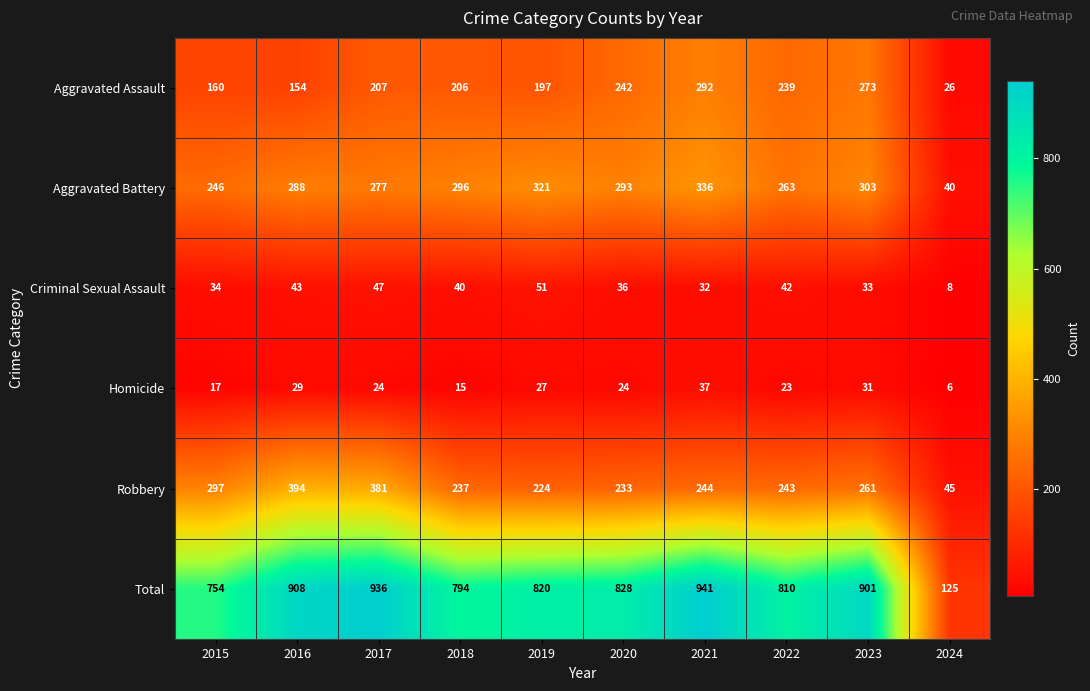

The Aggravated Assault series shows 287 at 2018. True or false?

False